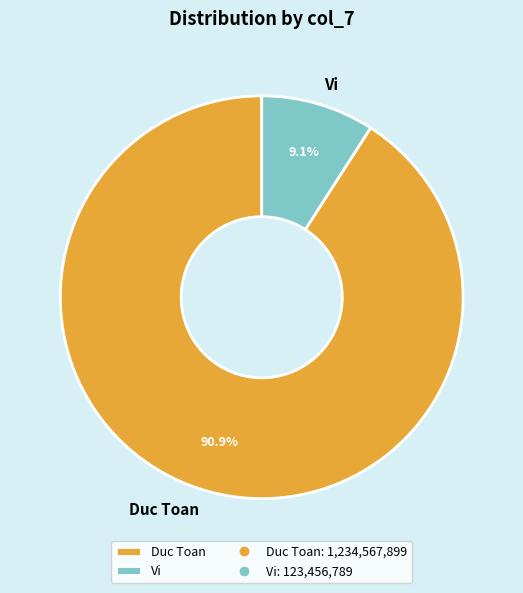

Rank the categories by value from lowest to highest.

Vi, Duc Toan